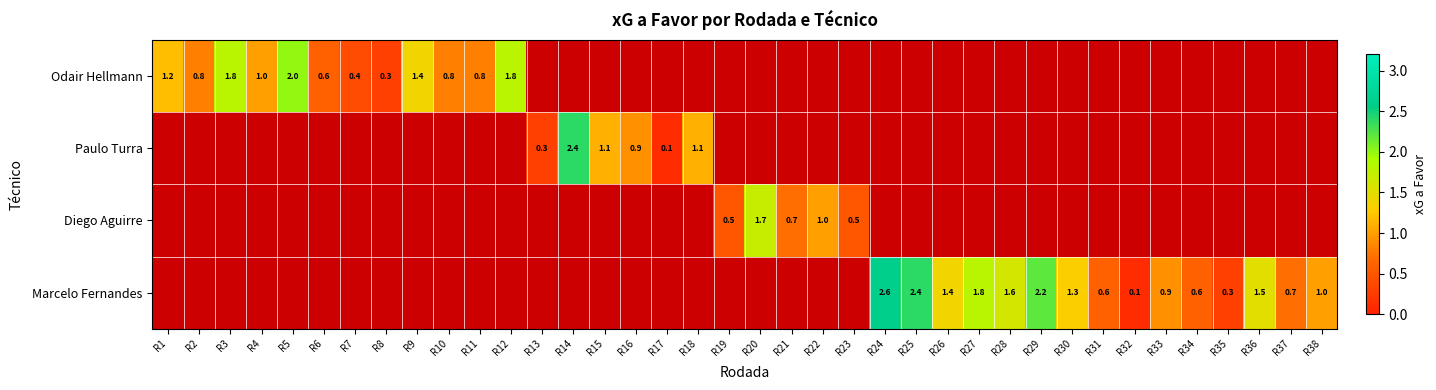

How many series are shown in this chart?

4